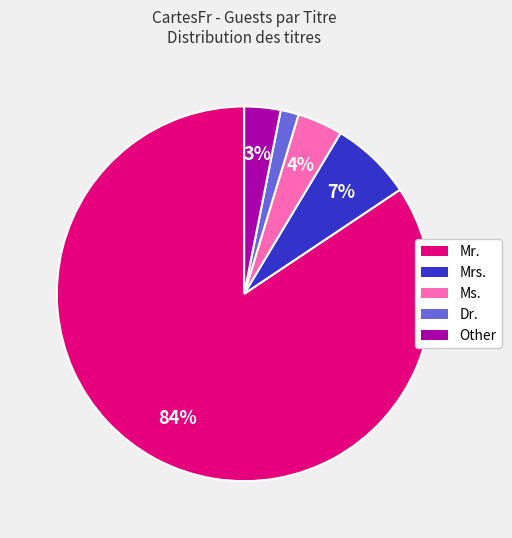

How many segments does this pie chart have?

5